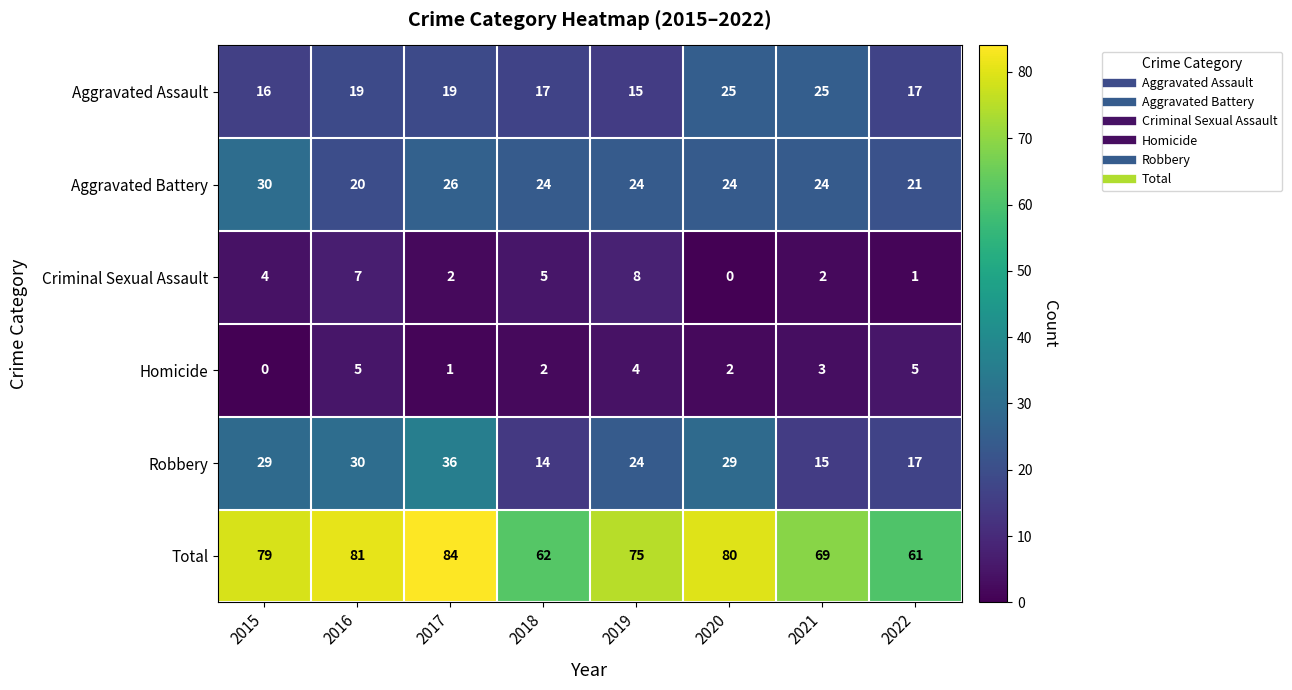

What is the difference between the maximum and second lowest values in the Criminal Sexual Assault series?

7